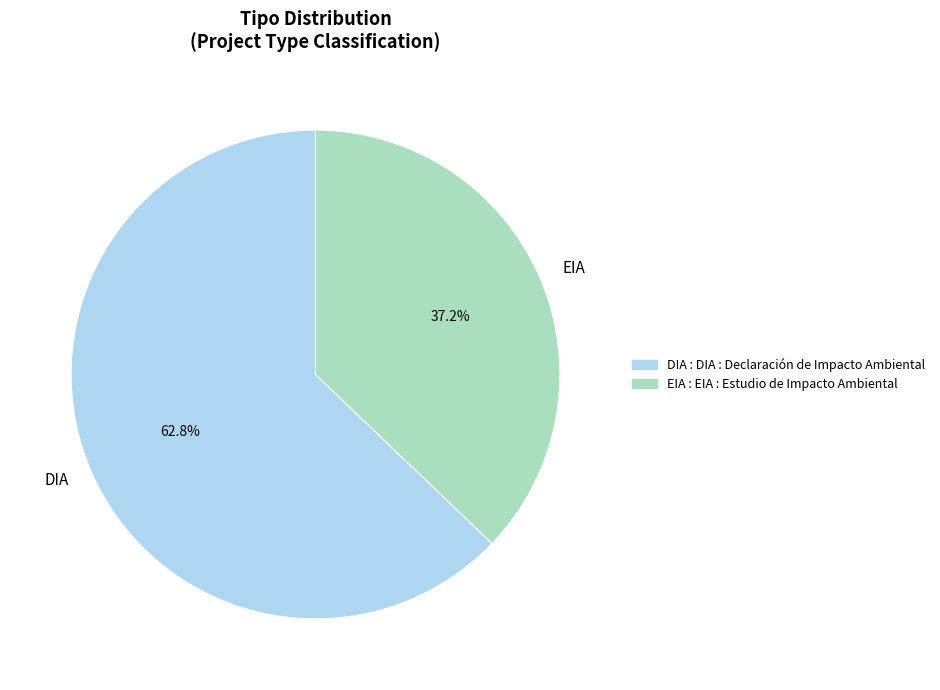

Rank the categories by value from highest to lowest.

DIA, EIA